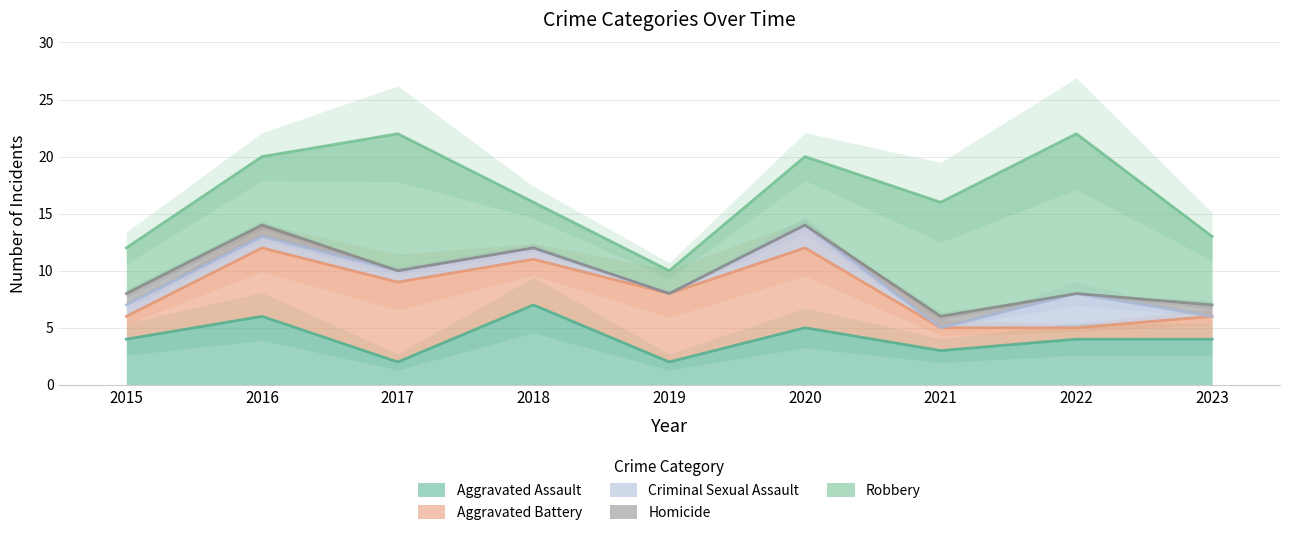

Which category has the highest value in the Aggravated Assault series?

2018